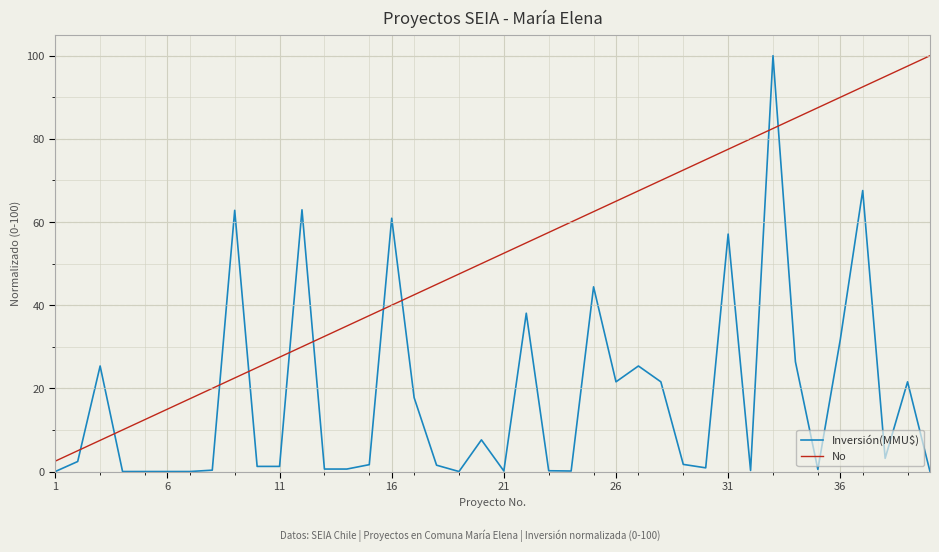

What is the highest value of the No series?

100.0